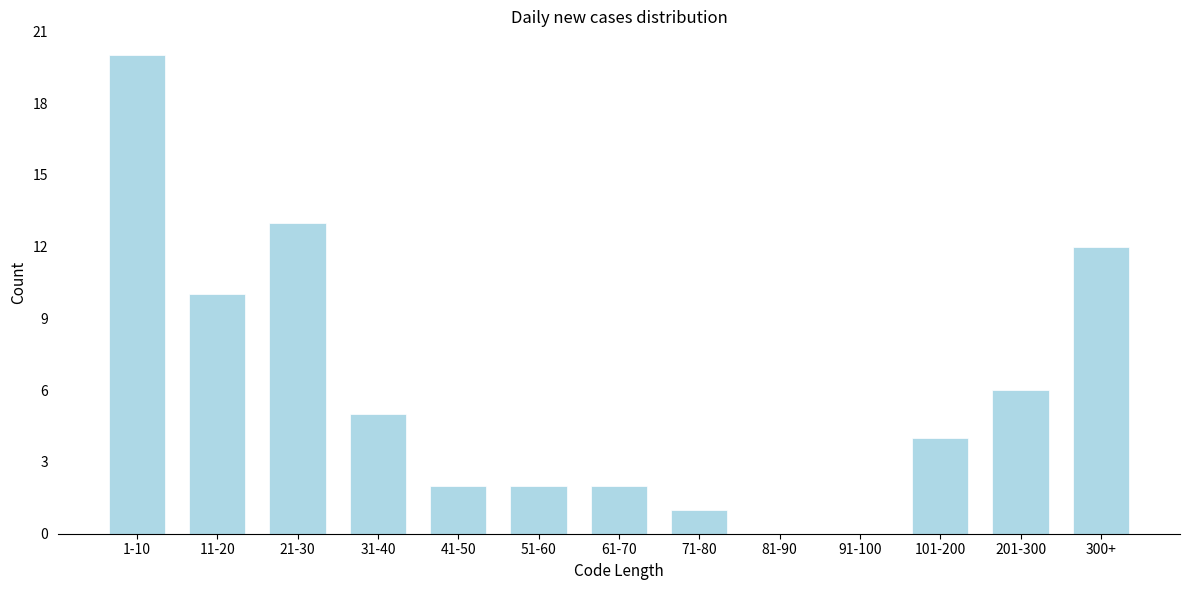

Reading right to left, what are all the values shown in this chart?

300+=12	201-300=6	101-200=4	91-100=0	81-90=0	71-80=1	61-70=2	51-60=2	41-50=2	31-40=5	21-30=13	11-20=10	1-10=20